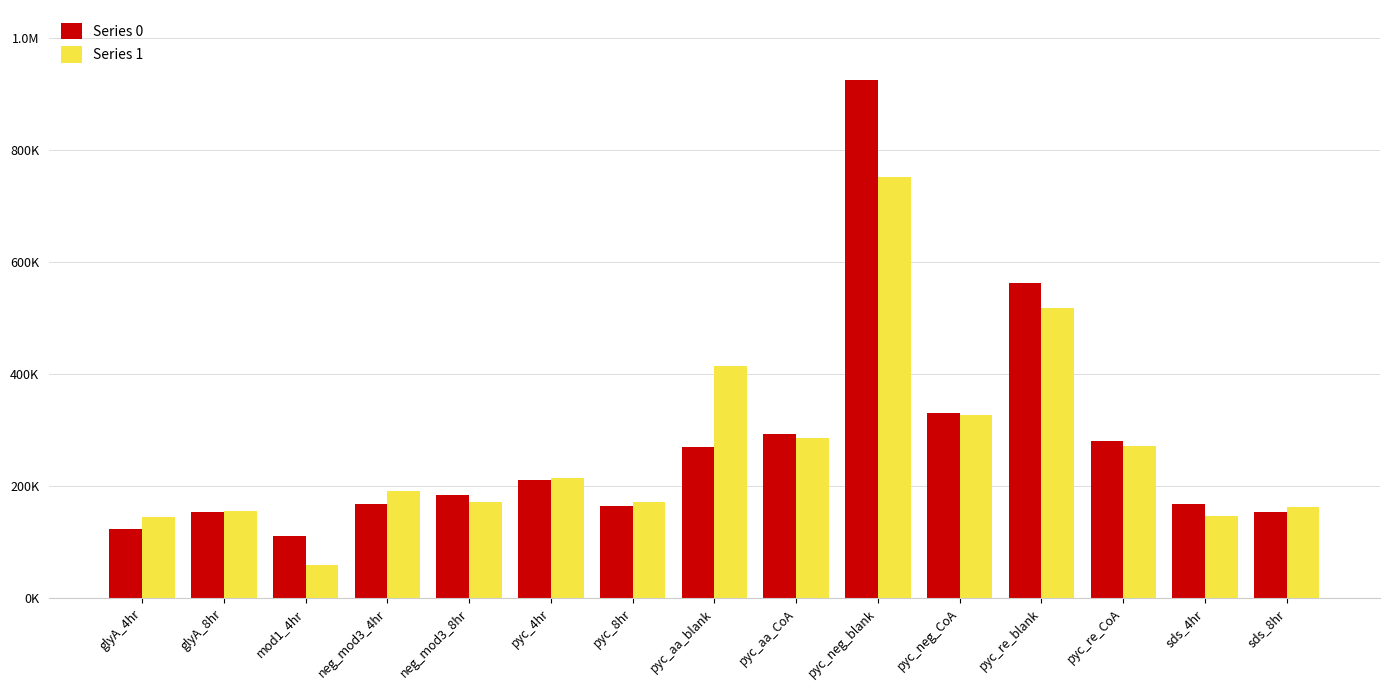

List the labels in order of Series 0 value, smallest first.

mod1_4hr, glyA_4hr, sds_8hr, glyA_8hr, pyc_8hr, neg_mod3_4hr, sds_4hr, neg_mod3_8hr, pyc_4hr, pyc_aa_blank, pyc_re_CoA, pyc_aa_CoA, pyc_neg_CoA, pyc_re_blank, pyc_neg_blank